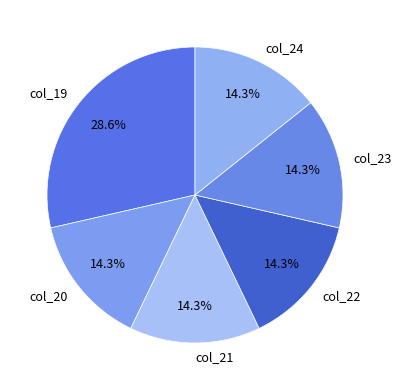

Which slice is the largest?

col_19